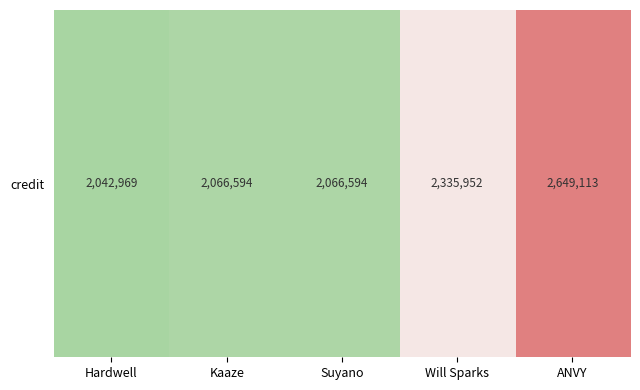

What is the difference between the maximum and minimum values?

606144